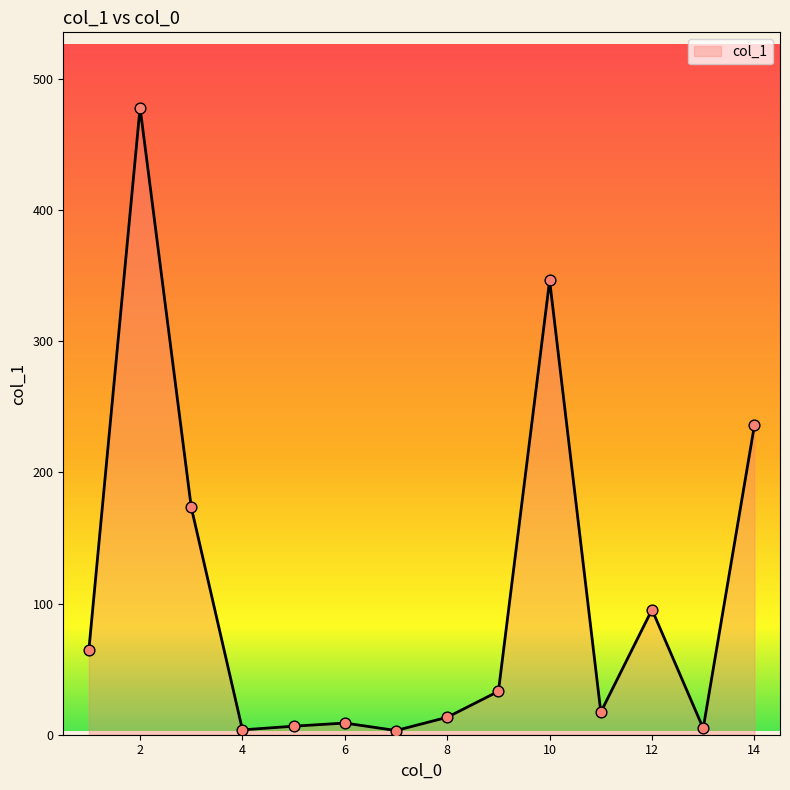

What is the maximum value shown in the chart?

478.3